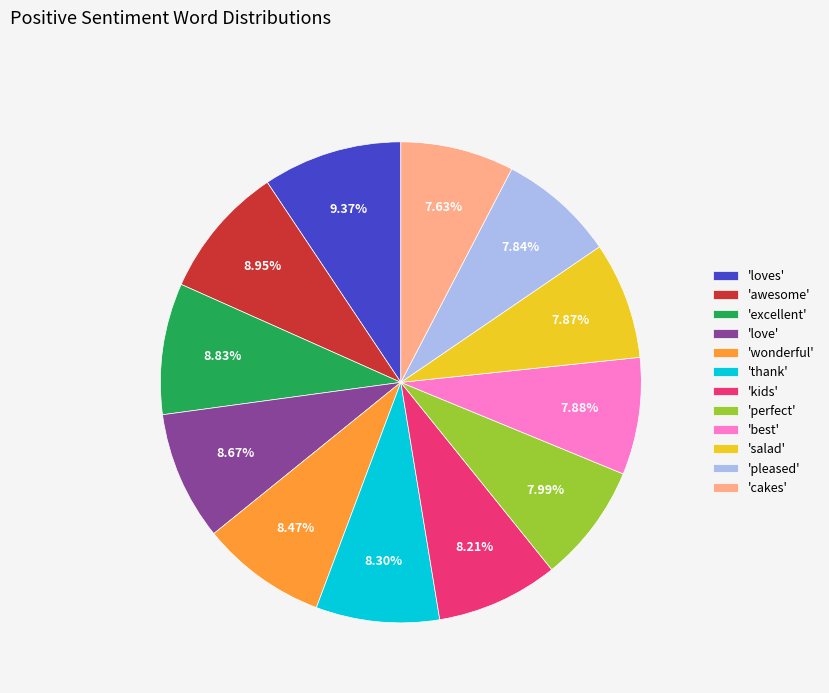

Is there any slice that represents more than half of the pie?

No